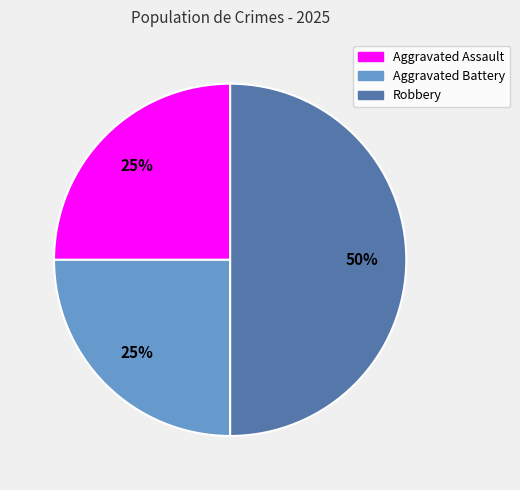

Do Aggravated Assault and Robbery together represent more than half of the pie?

Yes